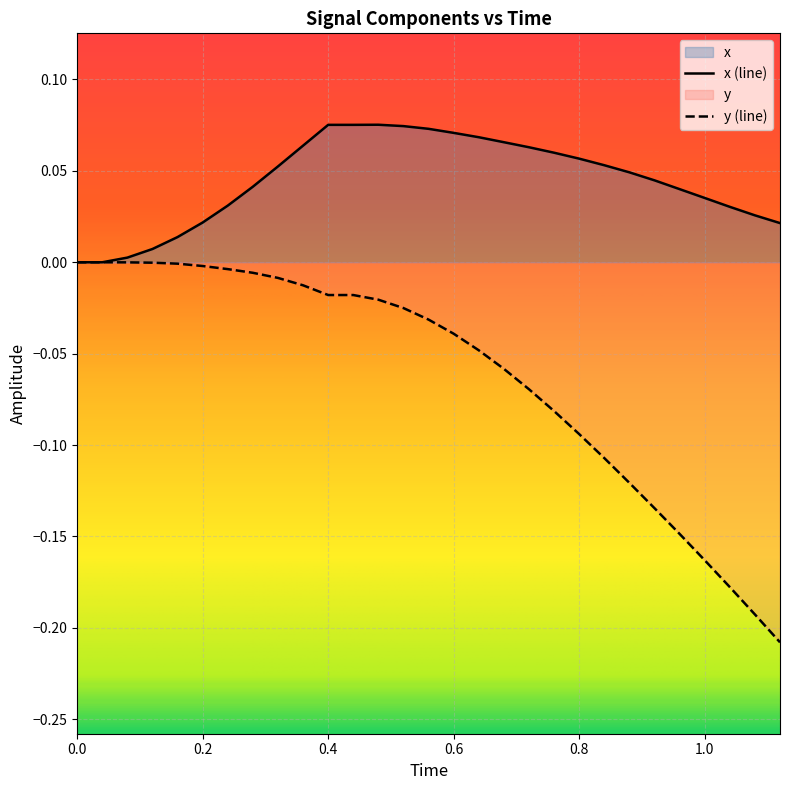

Which series has the widest spread of values?

y (line)